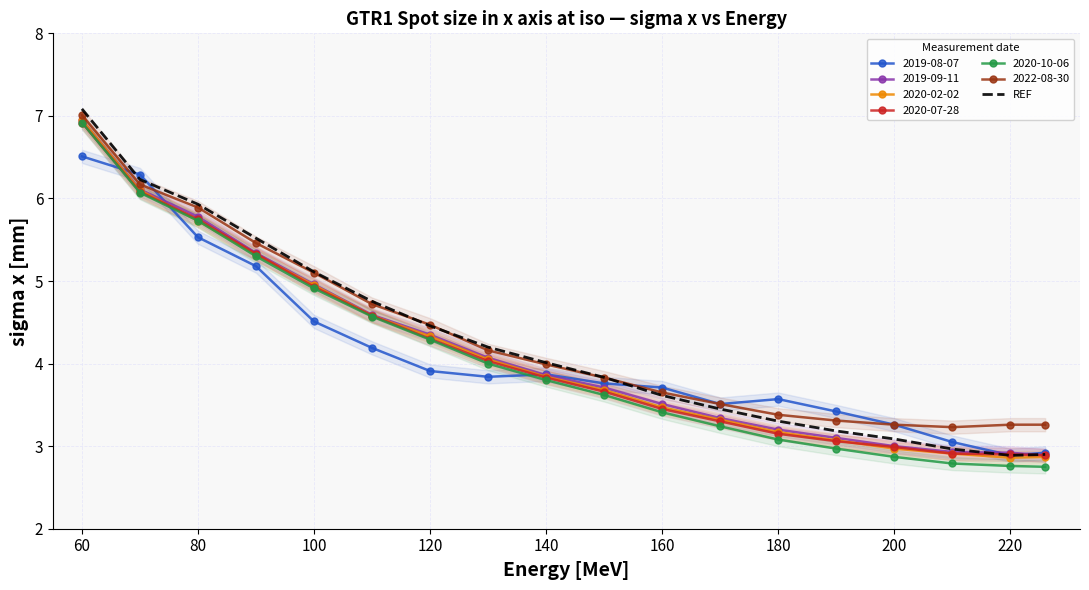

What is the difference between the maximum and second lowest values?

4.2